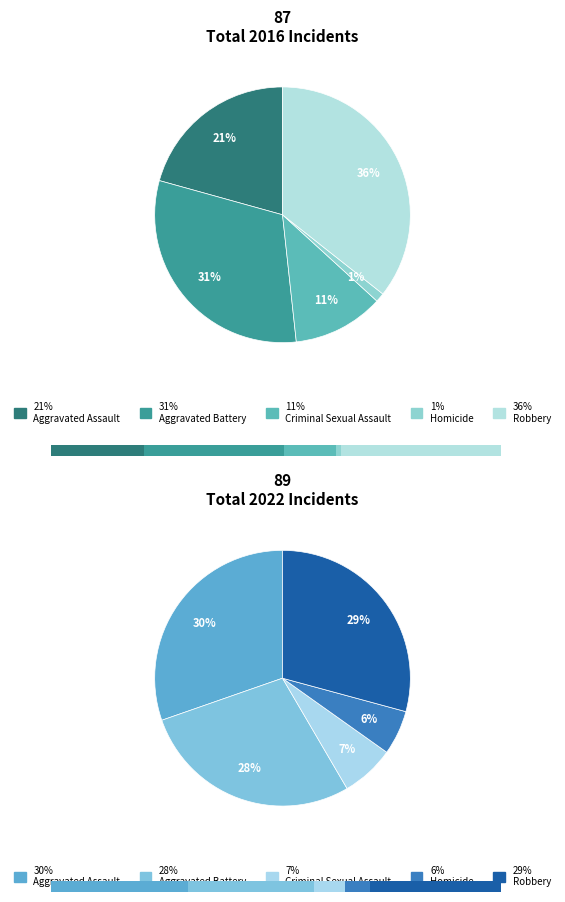

What is the largest slice in the pie chart?

Robbery